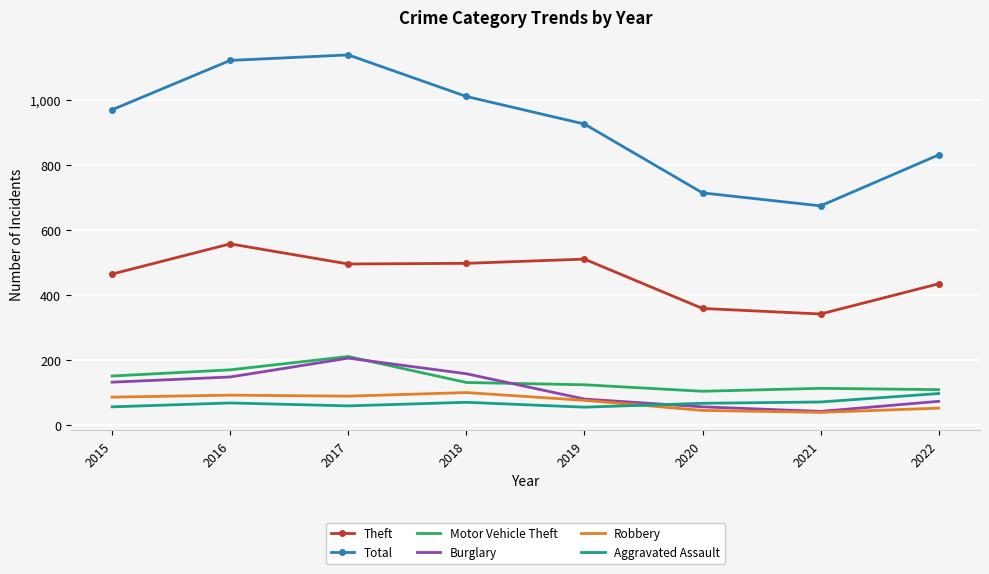

Which category has the highest value in the Motor Vehicle Theft series?

2017